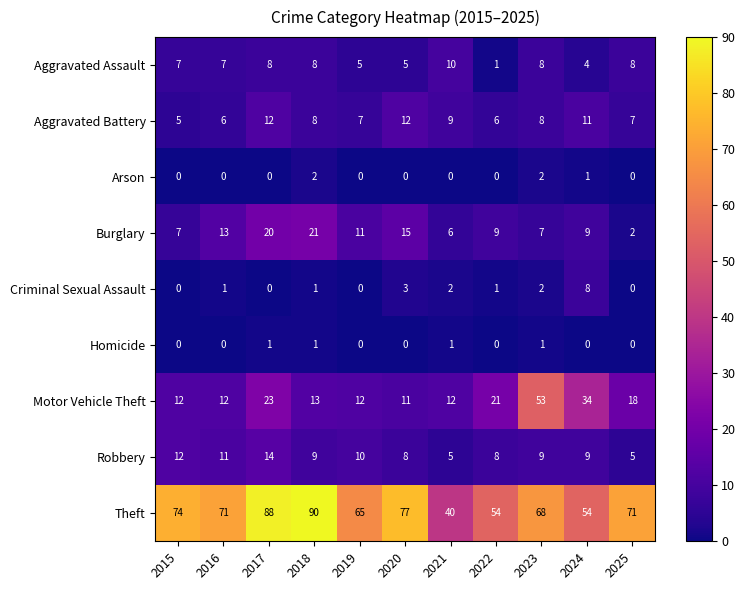

What is the highest value of the Motor Vehicle Theft series?

53